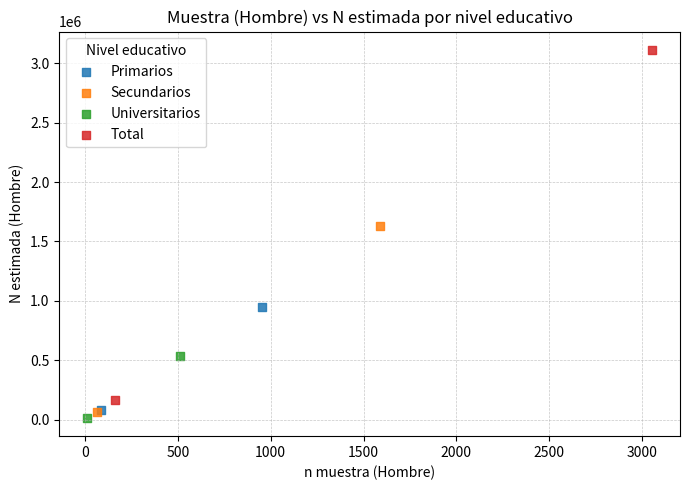

Which series contains the lowest Y value?

Universitarios